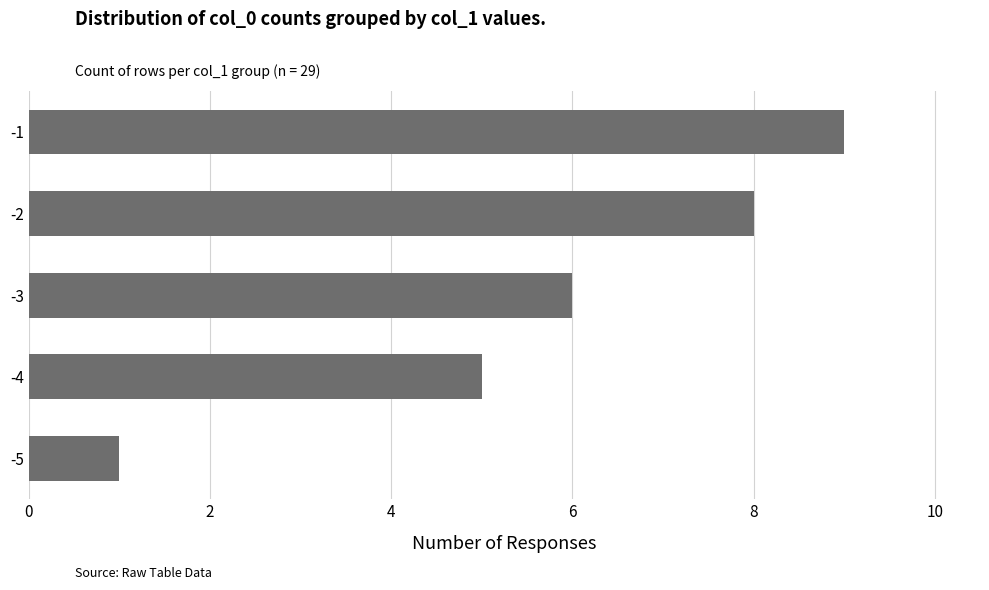

Rank the categories by value from lowest to highest.

-5, -4, -3, -2, -1